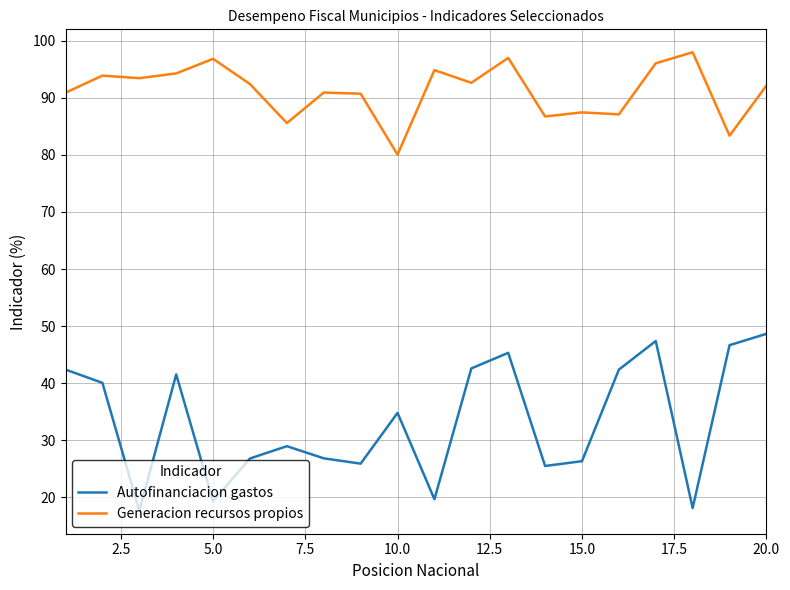

What is the difference between the second highest and second lowest values in the Autofinanciacion gastos series?

29.3